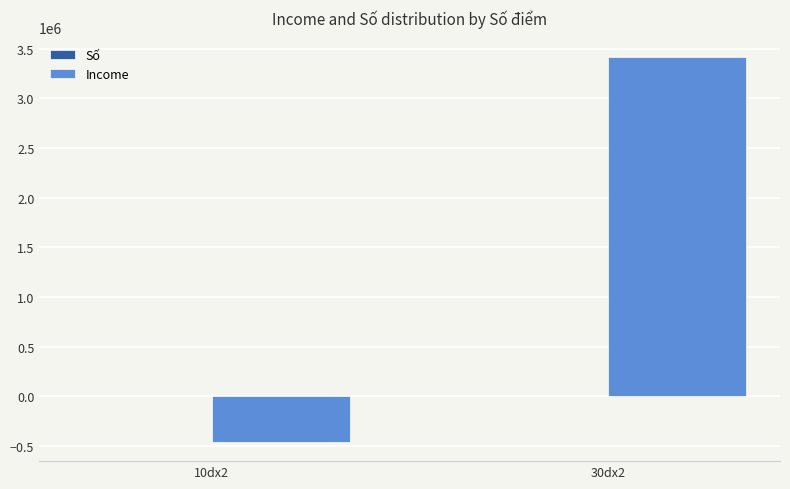

Which series changed the most between 10dx2 and 30dx2?

Income